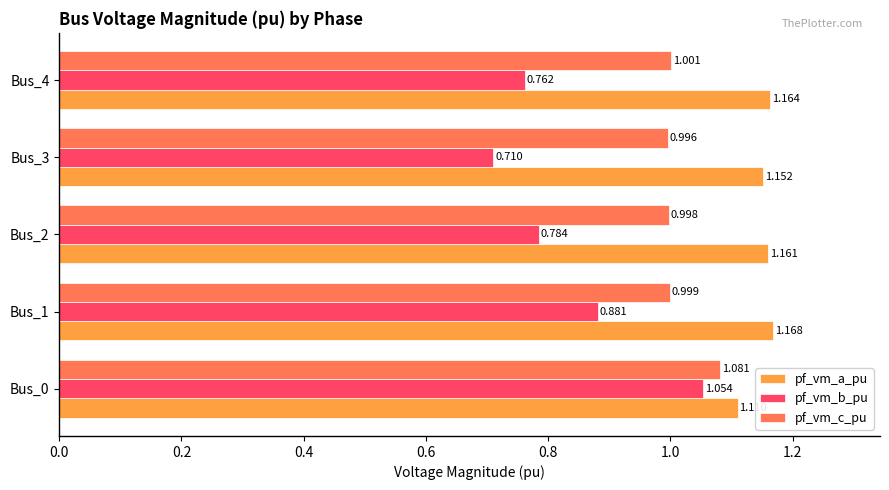

Is the value of pf_vm_a_pu at Bus_1 greater than the value of pf_vm_b_pu at Bus_4?

Yes